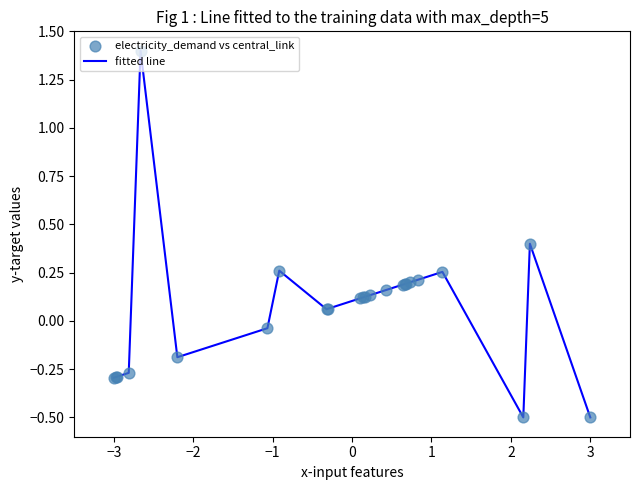

What is the maximum value shown in the chart?

1.4